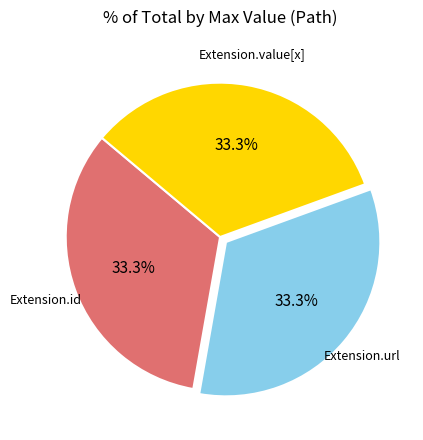

Is there a majority slice in this chart?

No